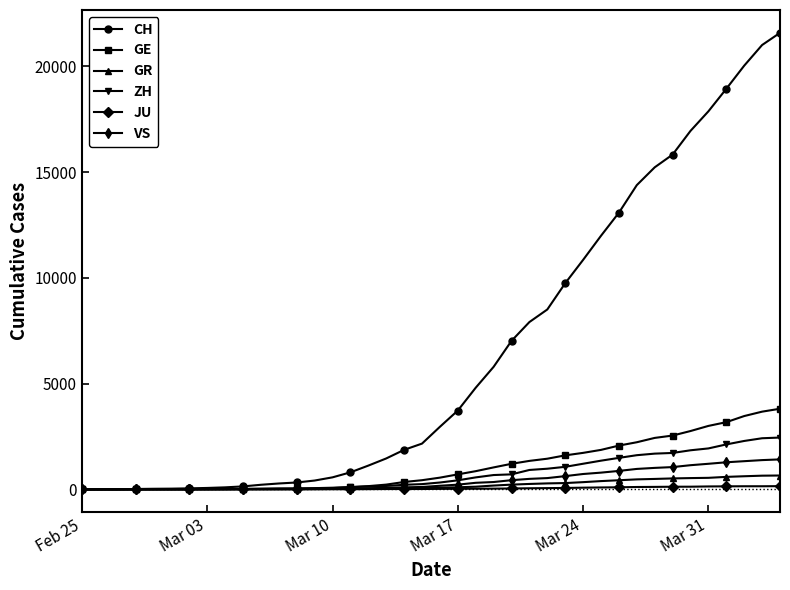

Which series has the widest spread of values?

CH